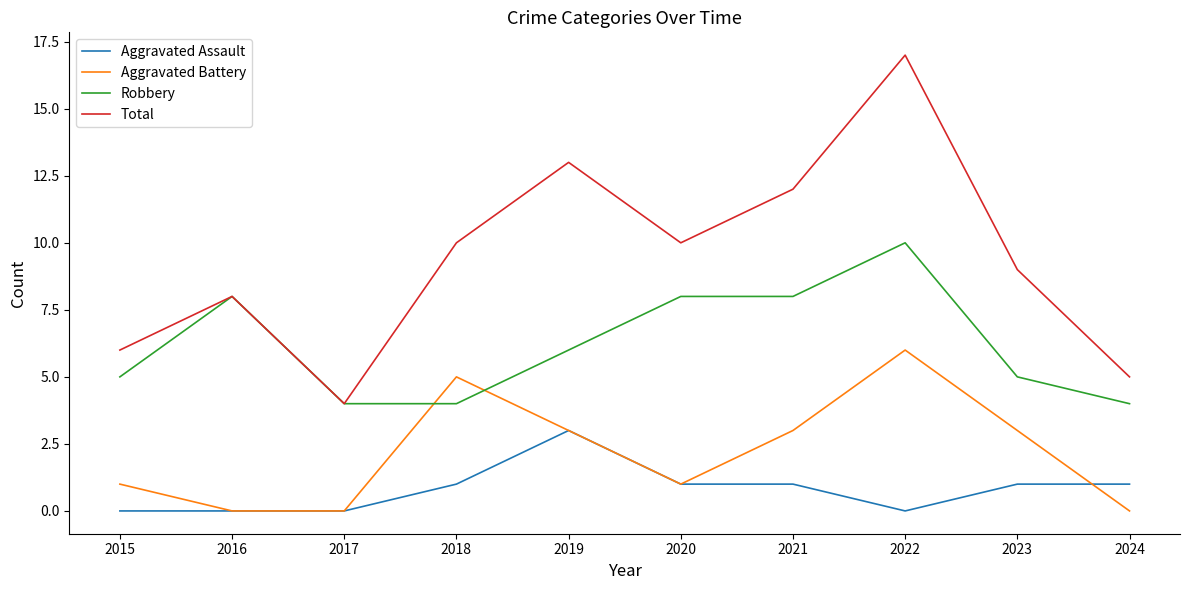

How many values in the Total series are below 10?

5